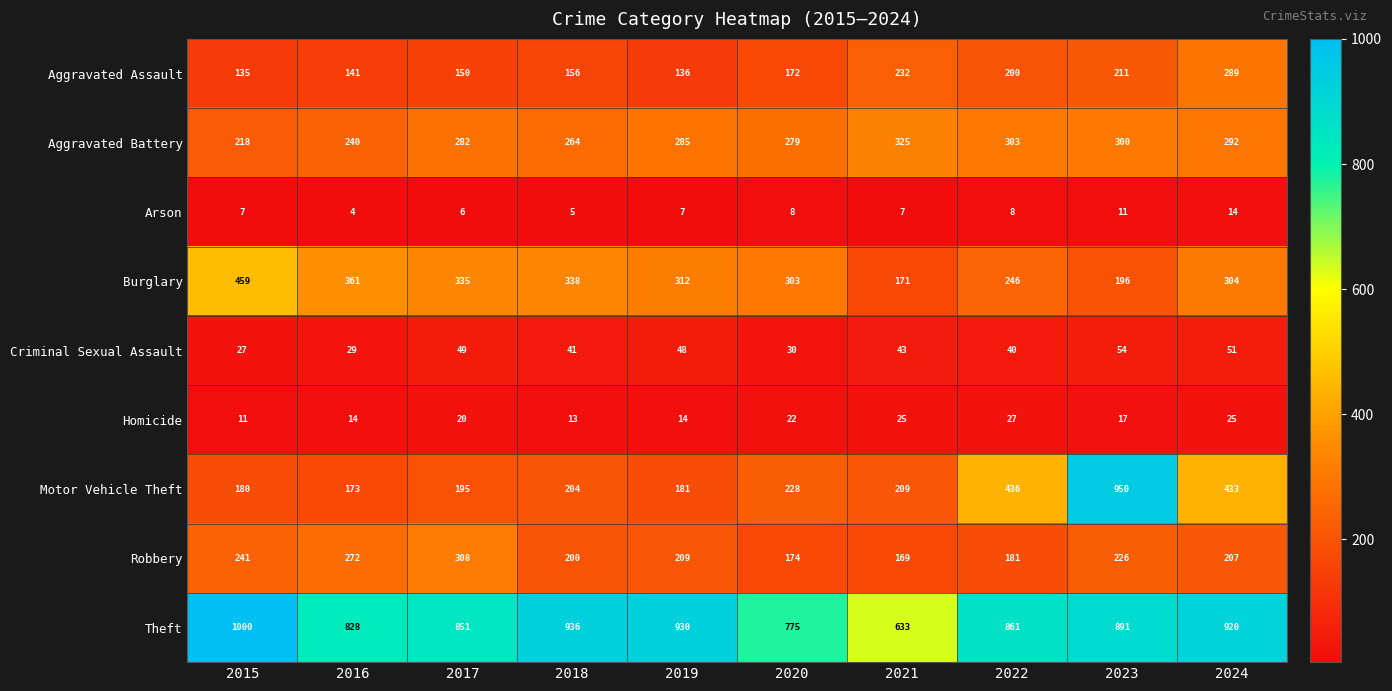

Is the value of Arson at 2024 greater than the value of Criminal Sexual Assault at 2016?

No